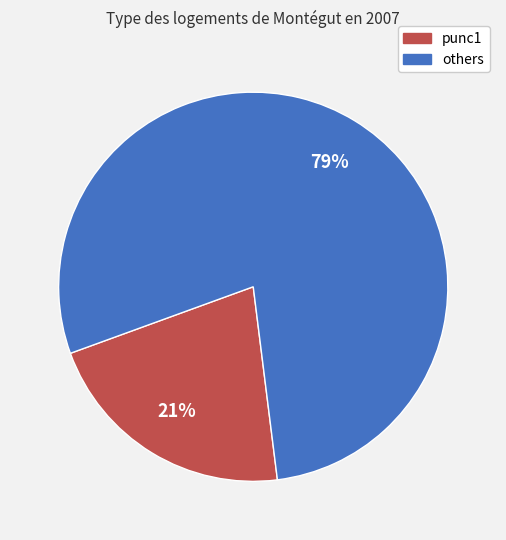

Rank the categories by value from lowest to highest.

punc1, others